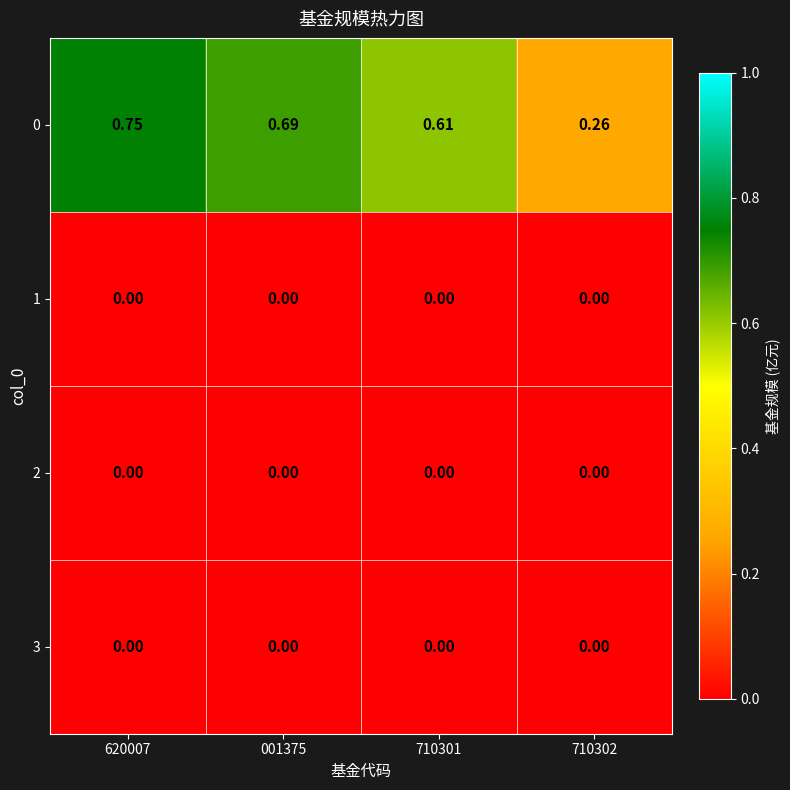

Is the value of 1 at 710301 greater than the value of 0 at 710302?

No